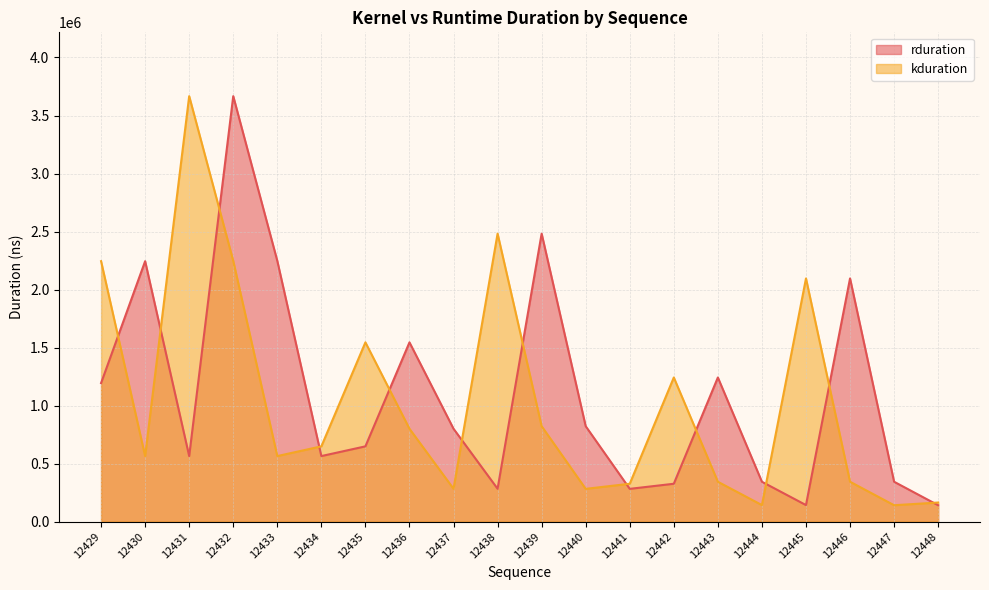

At which category is the sum across all series the highest?

12432